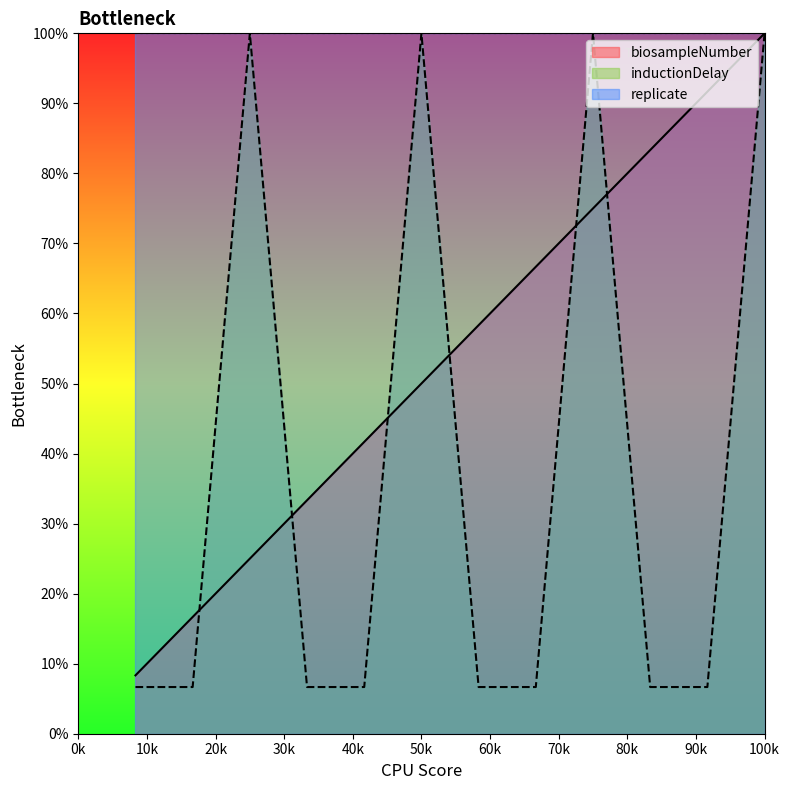

How many interior local peaks does the inductionDelay series have?

3